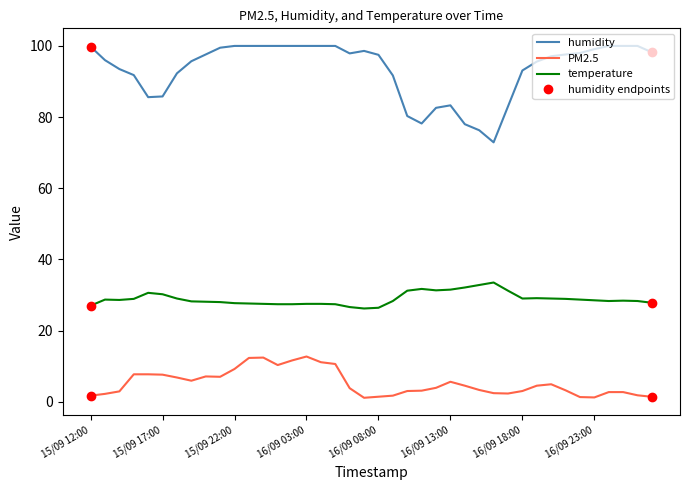

True or false: PM2.5 and temperature cross at least once.

False